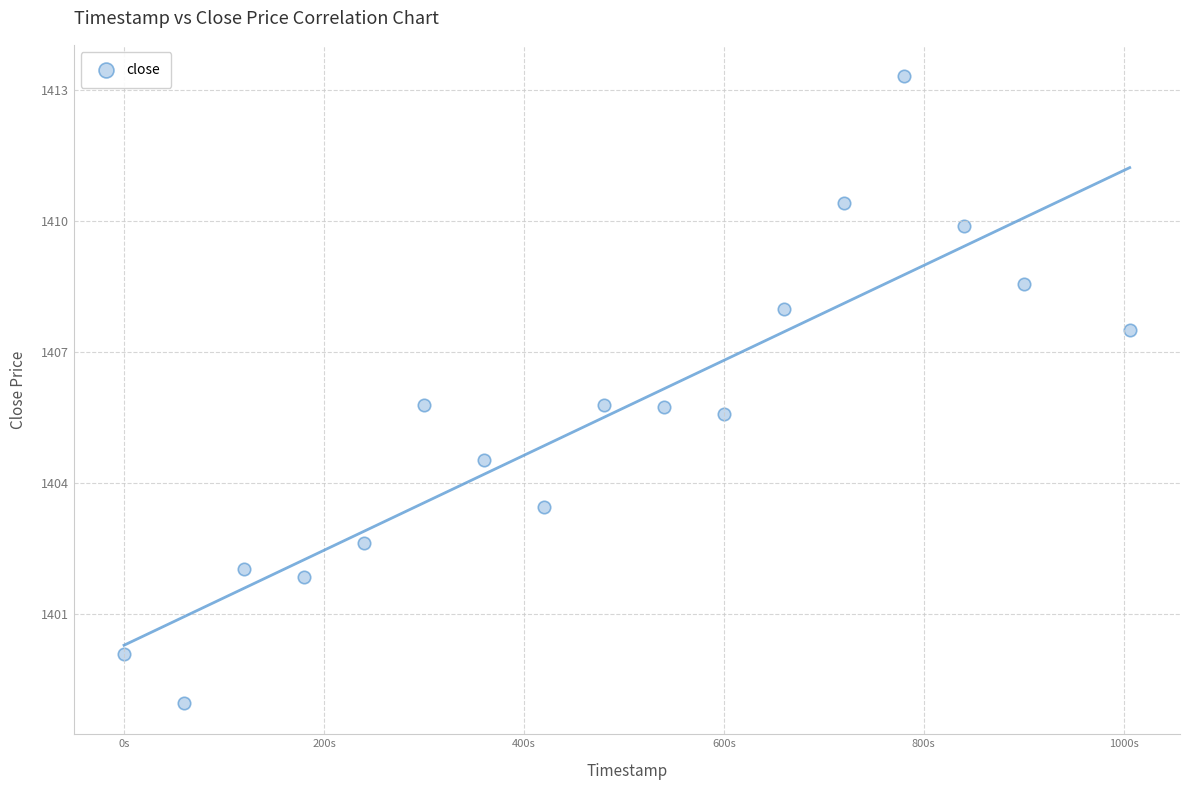

What is the range of Y values (max minus min)?

14.4